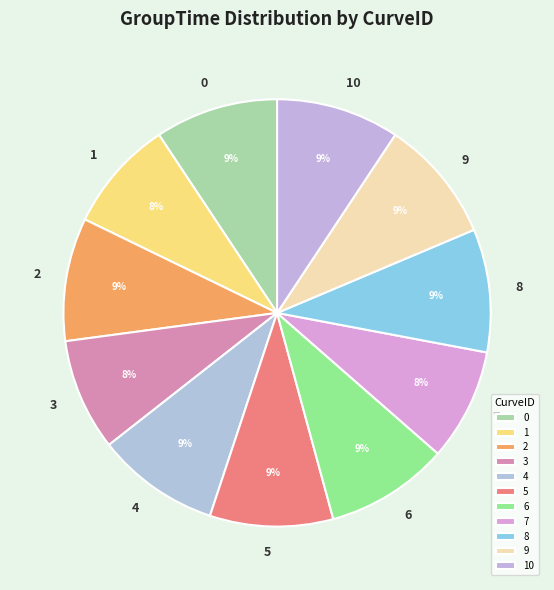

To the nearest percent, what percentage of the pie is 7?

8%